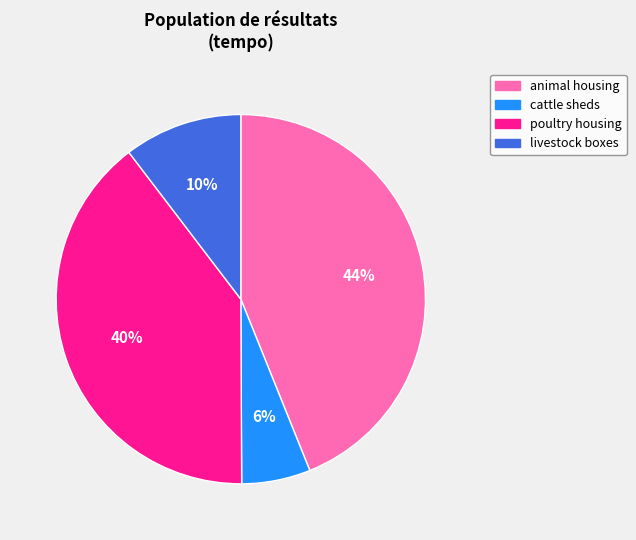

What is the smallest slice in the pie chart?

cattle sheds